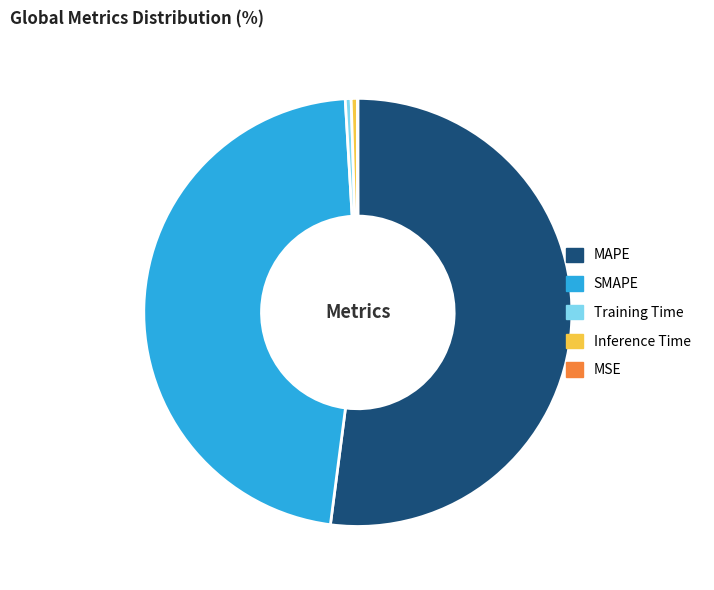

What is the largest slice in the pie chart?

MAPE